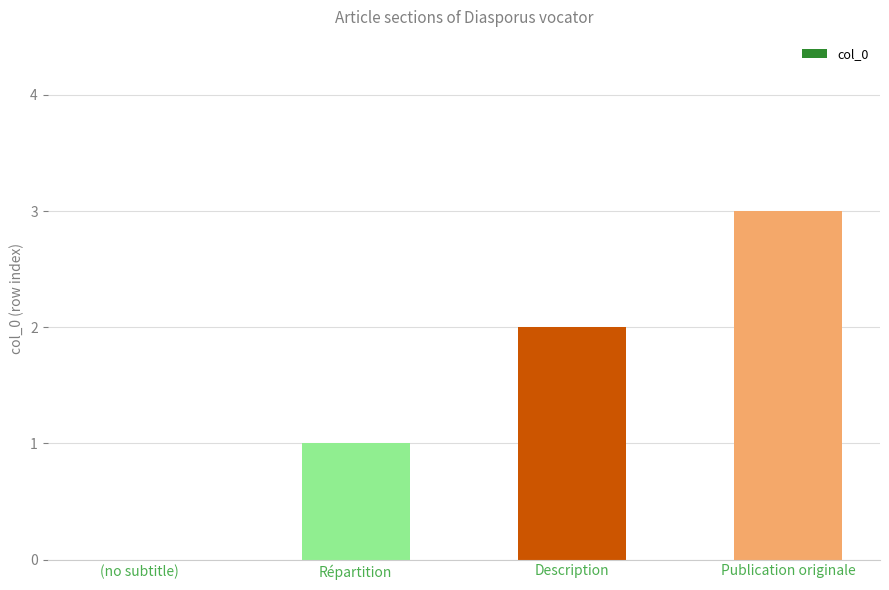

Is it true that the value at Répartition is 0?

False